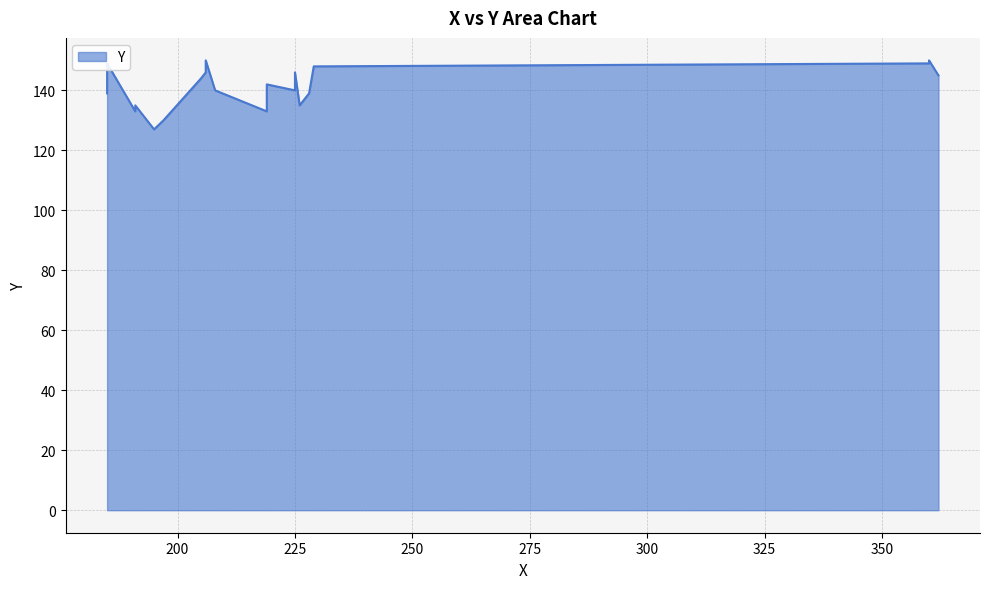

Rank the categories by value from highest to lowest.

206, 360, 185, 360, 229, 206, 225, 362, 205, 219, 208, 225, 185, 228, 191, 226, 191, 219, 197, 195